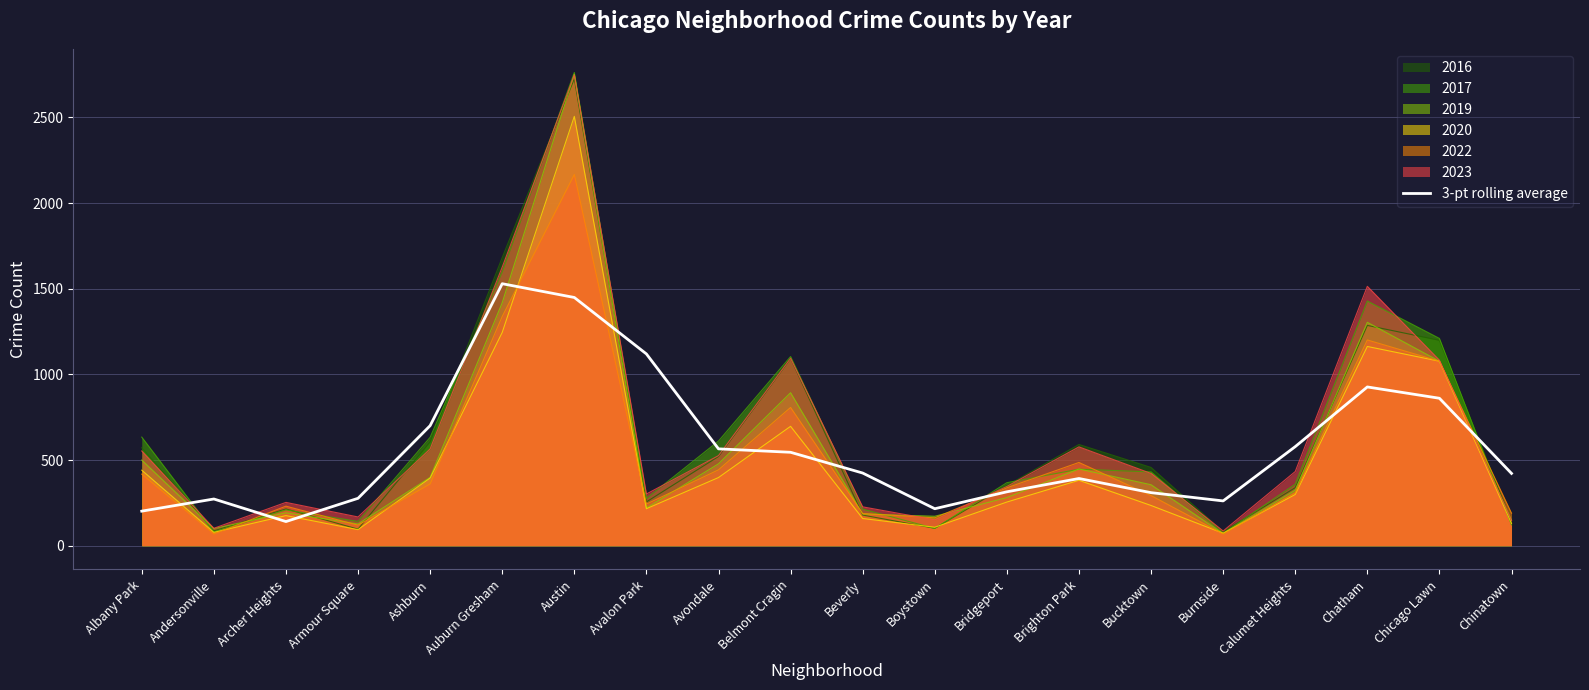

What is the label of the 17th point from the right?

Armour Square